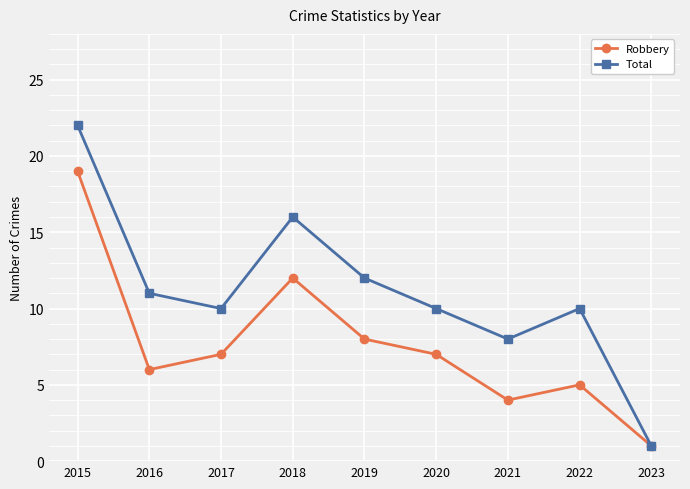

Between 2019 and 2022, which series saw the biggest shift?

Robbery